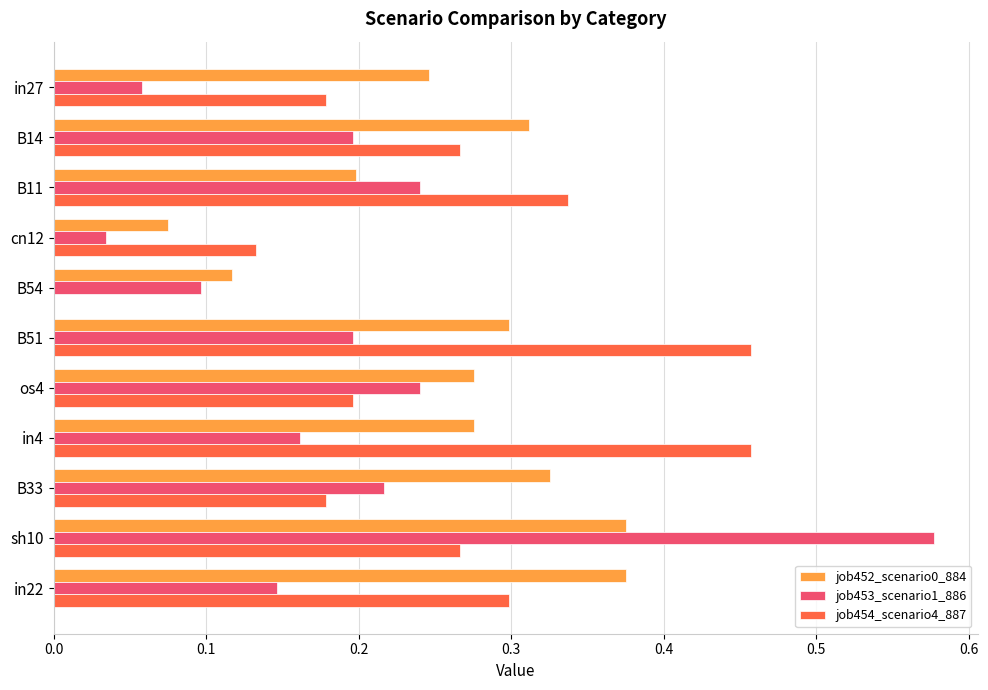

True or false: job453_scenario1_886 has a value of 0.3 at in4.

False